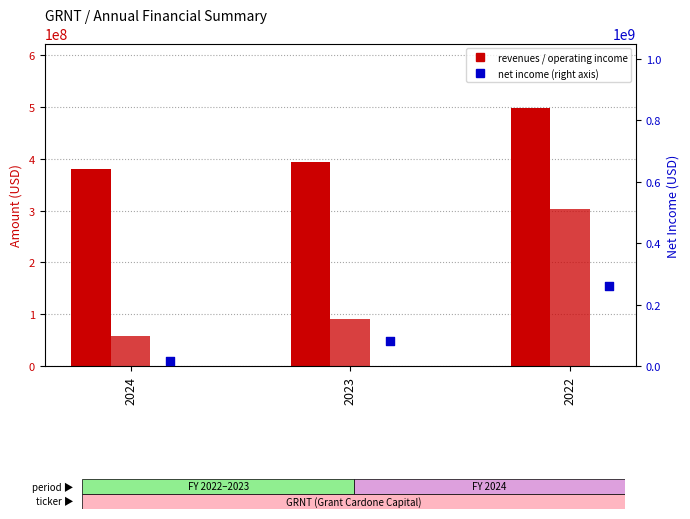

Which series reaches the maximum Y coordinate?

revenues